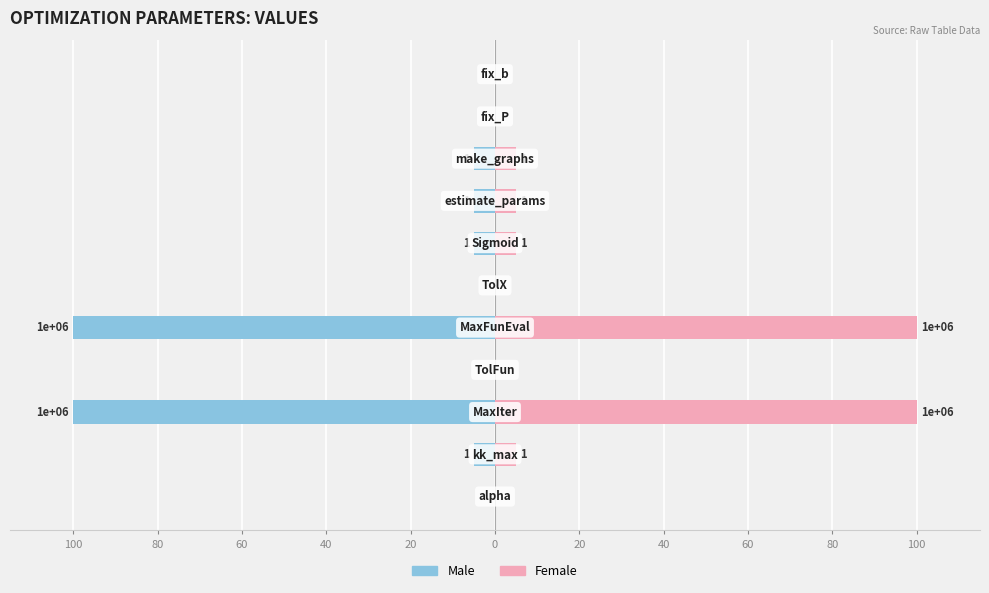

Reading left to right, extract all data points from this chart.

Male: 100=-0.0	80=-5.0	60=-100.0	40=-0.0	20=-100.0	0=-0.0	20=-5.0	40=-5.0	60=-5.0	80=0.0	100=0.0
Female: 100=0.0	80=5.0	60=100.0	40=0.0	20=100.0	0=0.0	20=5.0	40=5.0	60=5.0	80=0.0	100=0.0